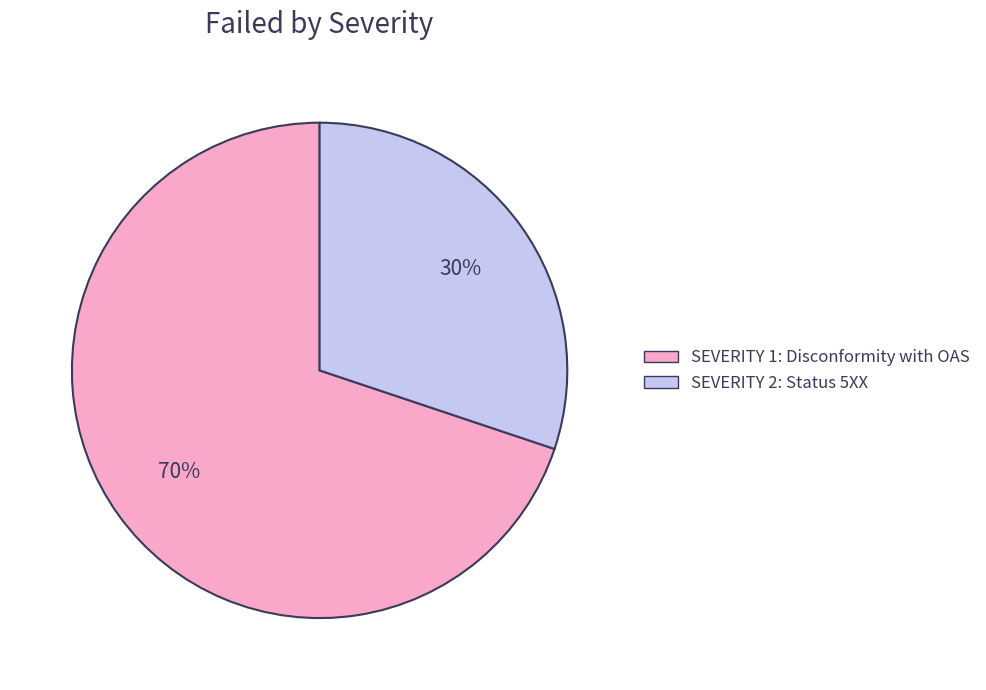

Rank the categories by value from highest to lowest.

SEVERITY 1: Disconformity with OAS, SEVERITY 2: Status 5XX